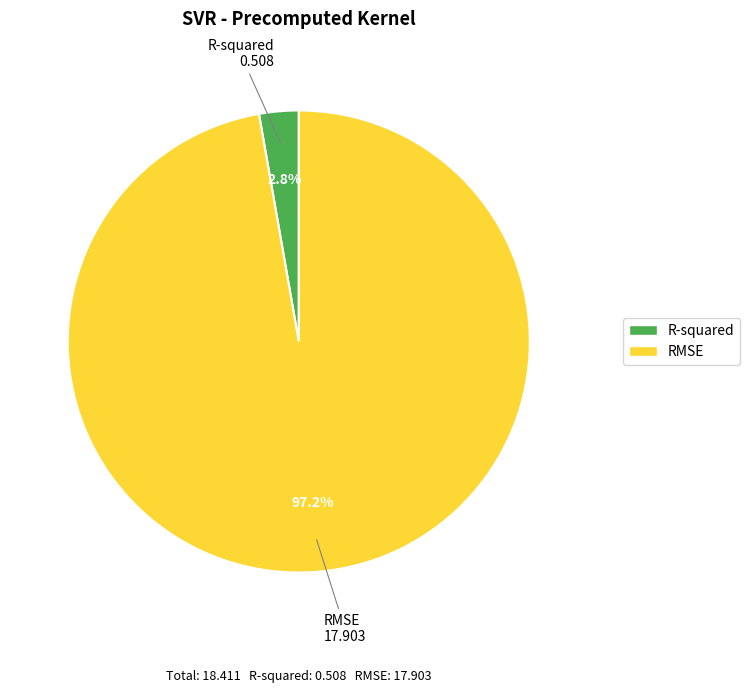

Is the sum of RMSE and R-squared greater than half?

Yes